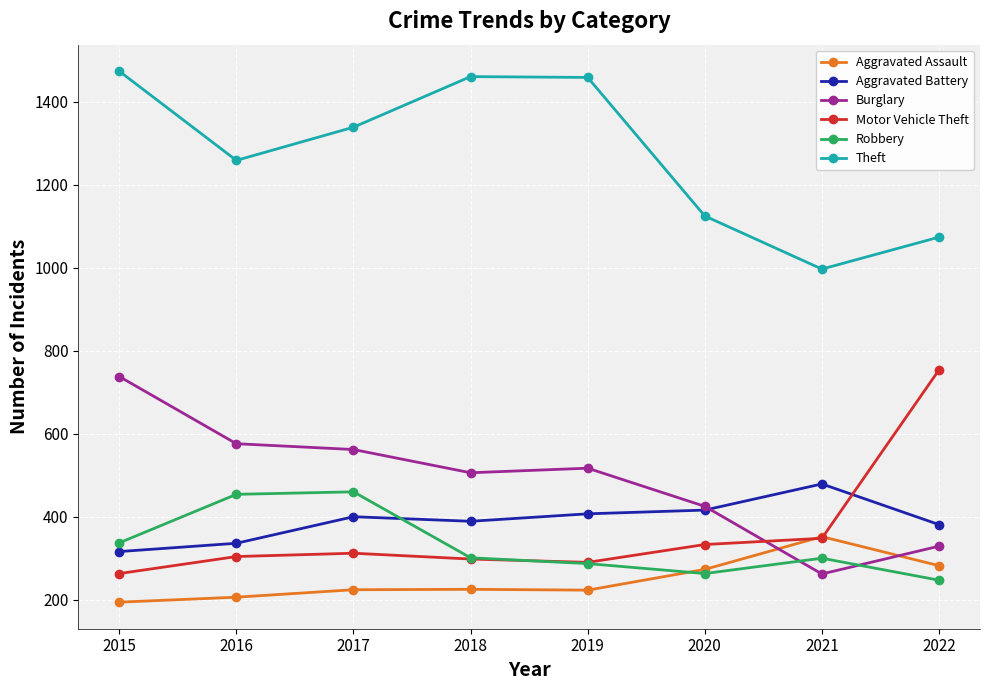

What is the difference between the Burglary values at 2020 and 2017?

137